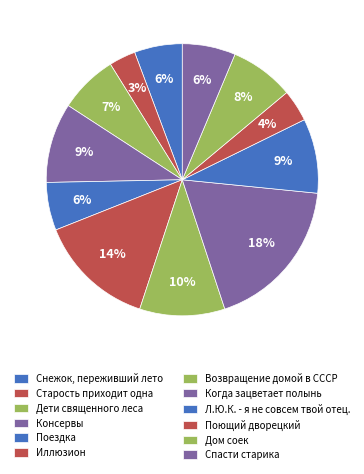

To the nearest percent, what is the average slice percentage?

8%